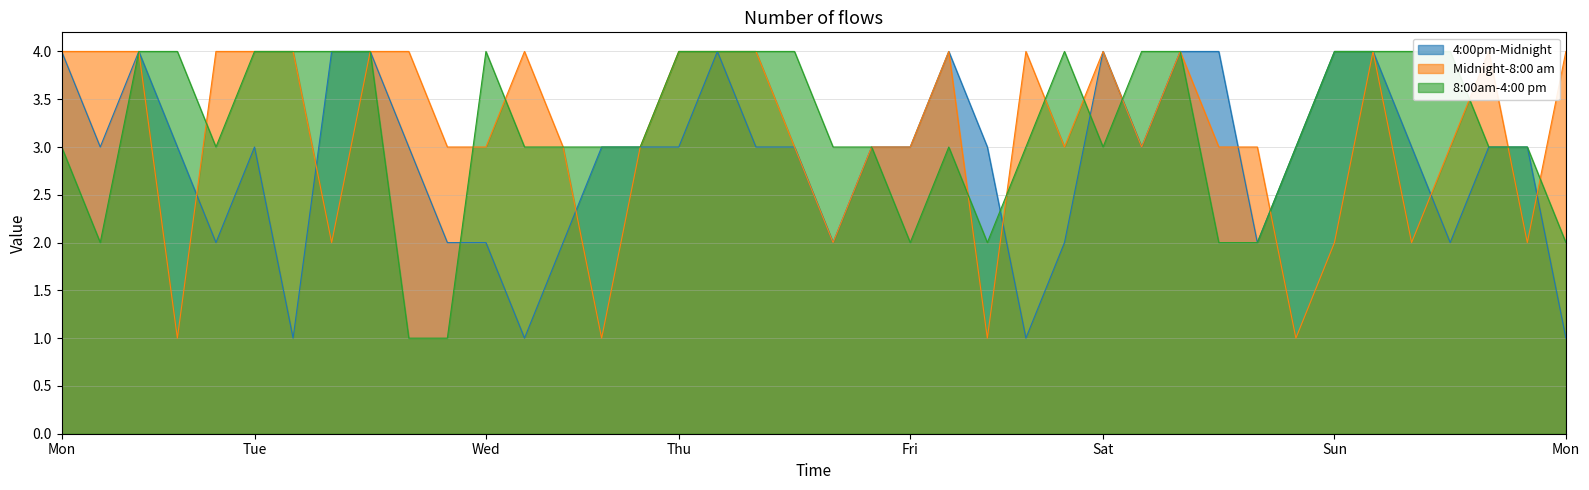

How many values in the 8:00am-4:00 pm series are below 3?

8